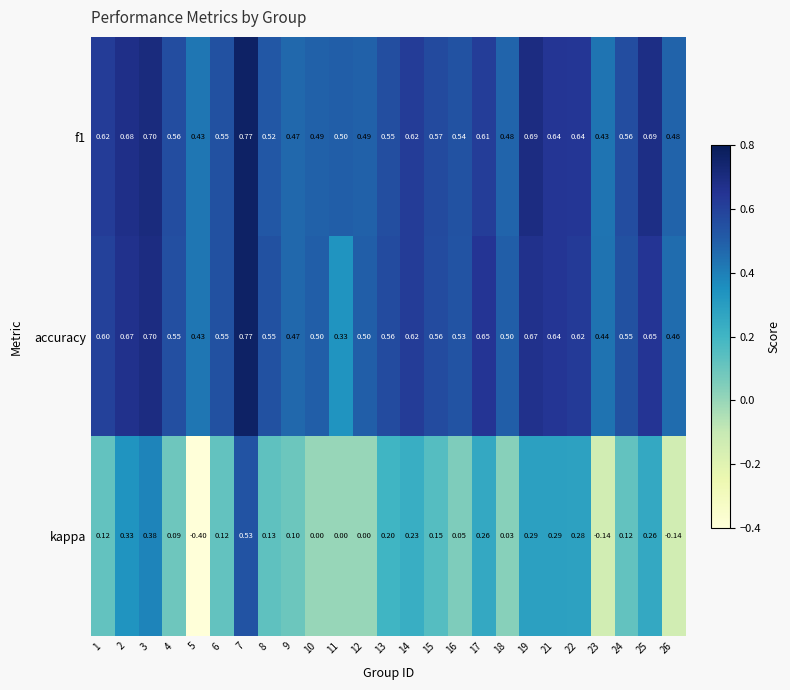

Is the value of f1 at 19 greater than the value of accuracy at 9?

Yes